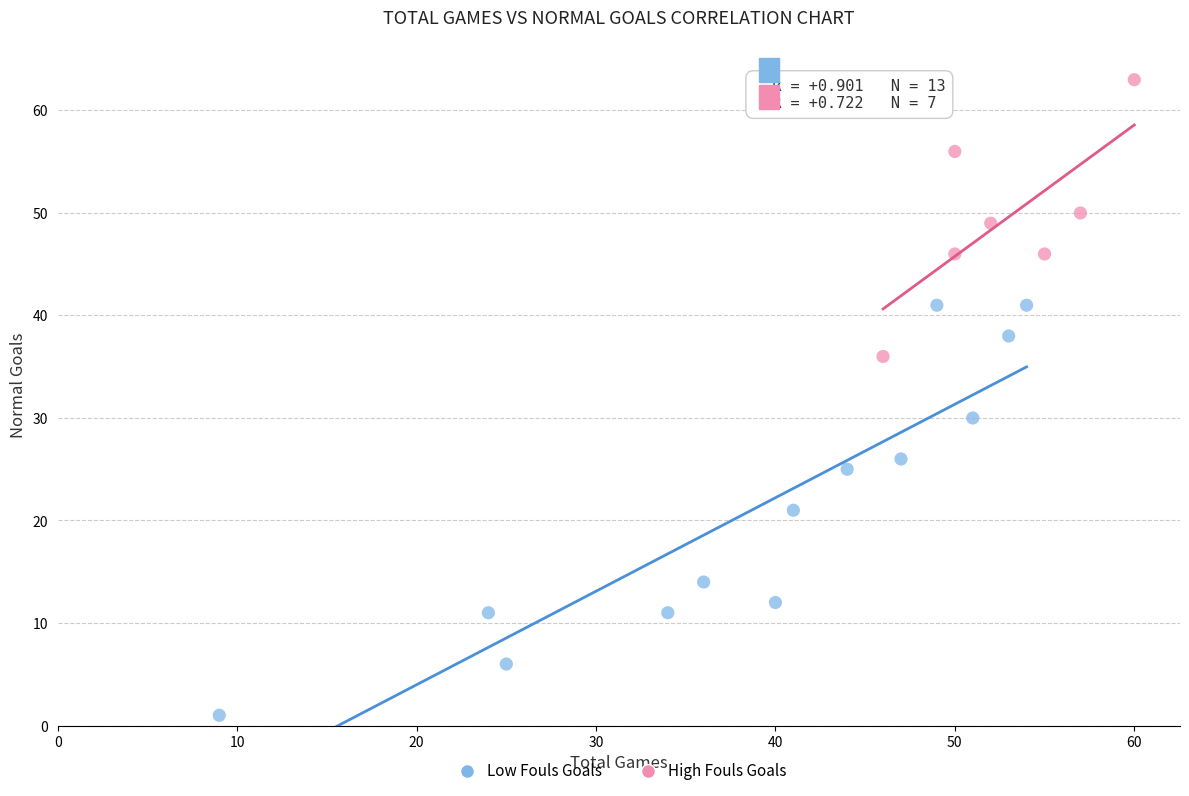

Which series contains the lowest Y value?

Low Fouls Goals